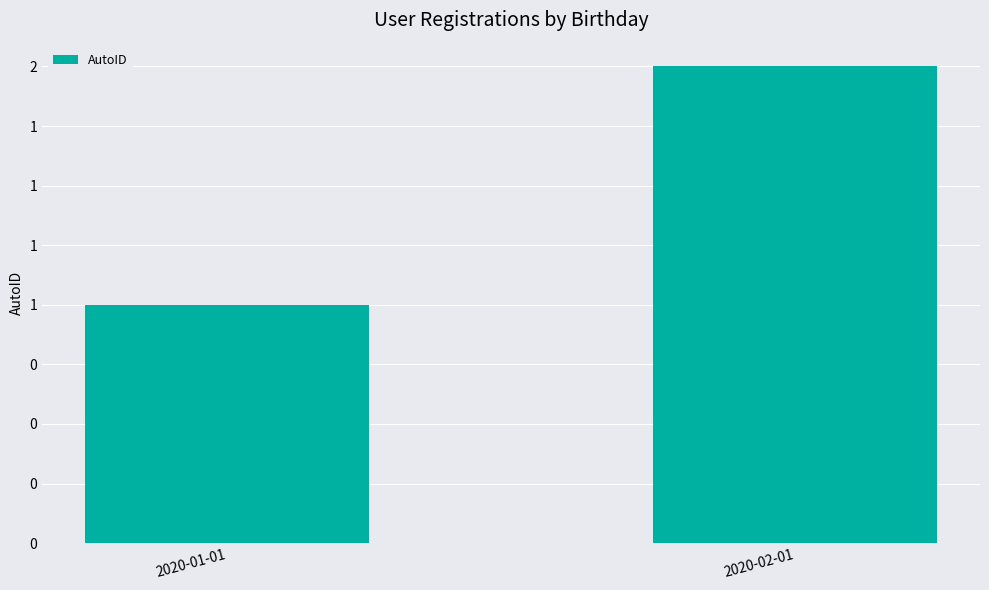

Which has a higher value, 2020-01-01 or 2020-02-01?

2020-02-01